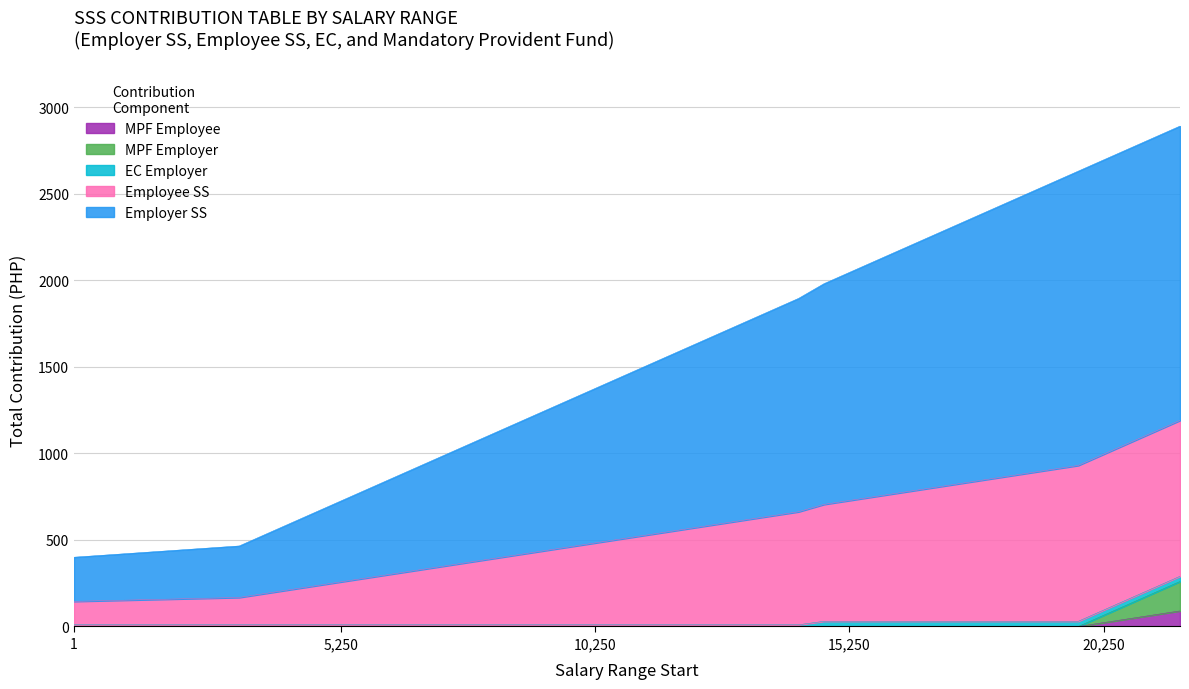

Where does the Employee SS series first go above 572?

12250